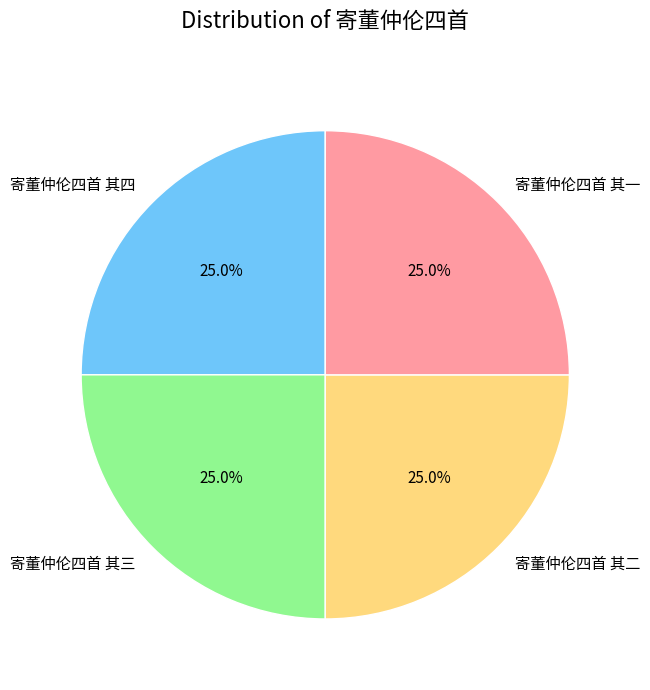

Is there any slice that represents more than half of the pie?

No